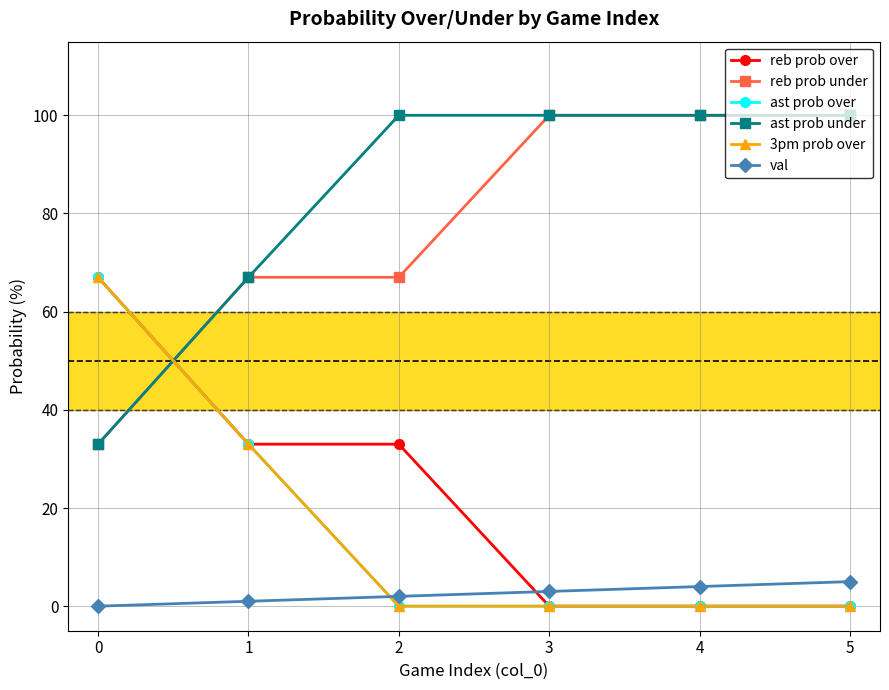

Is this an area chart (filled region under the line)?

No